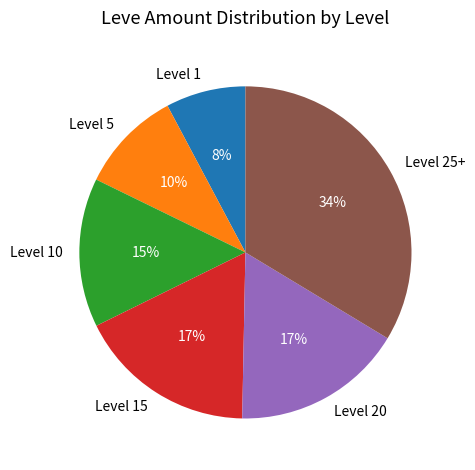

Approximately how many times larger is the value at Level 10 compared to Level 1?

1.9